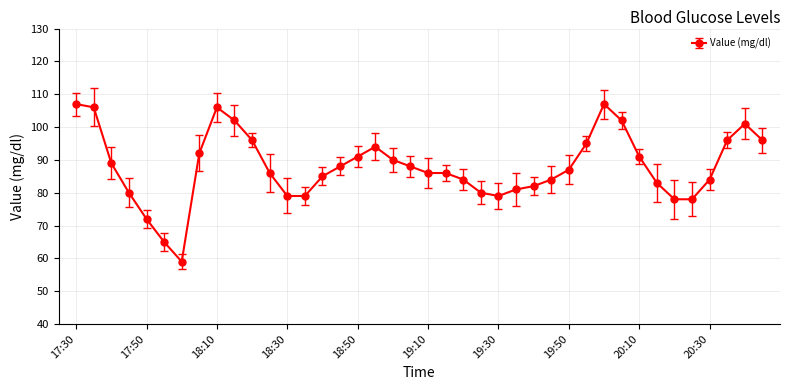

What is the smallest value displayed?

59